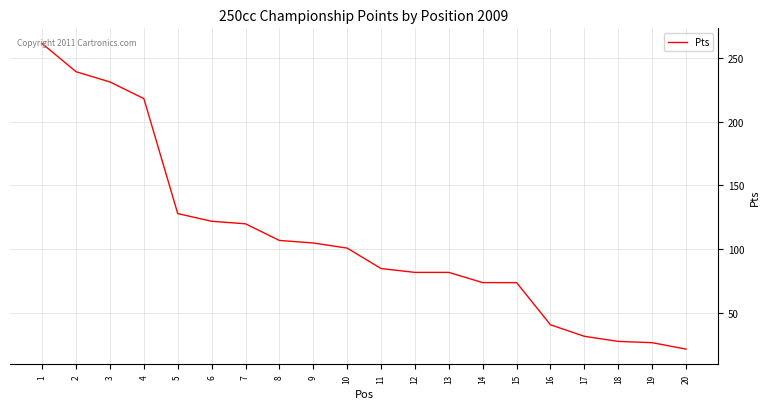

The value at 15 is 74. True or false?

True